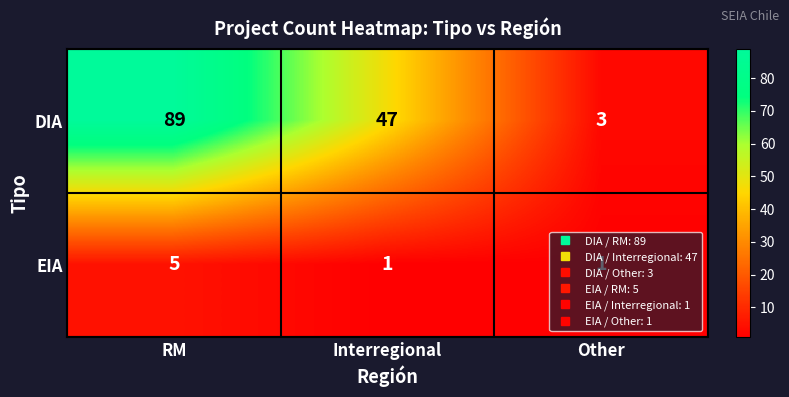

Which series has the largest range (max minus min)?

DIA